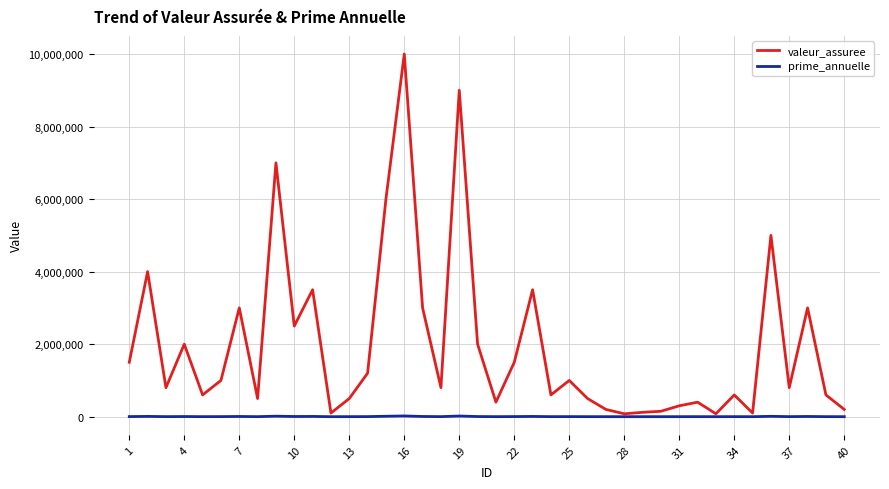

Which series has the largest range (max minus min)?

valeur_assuree